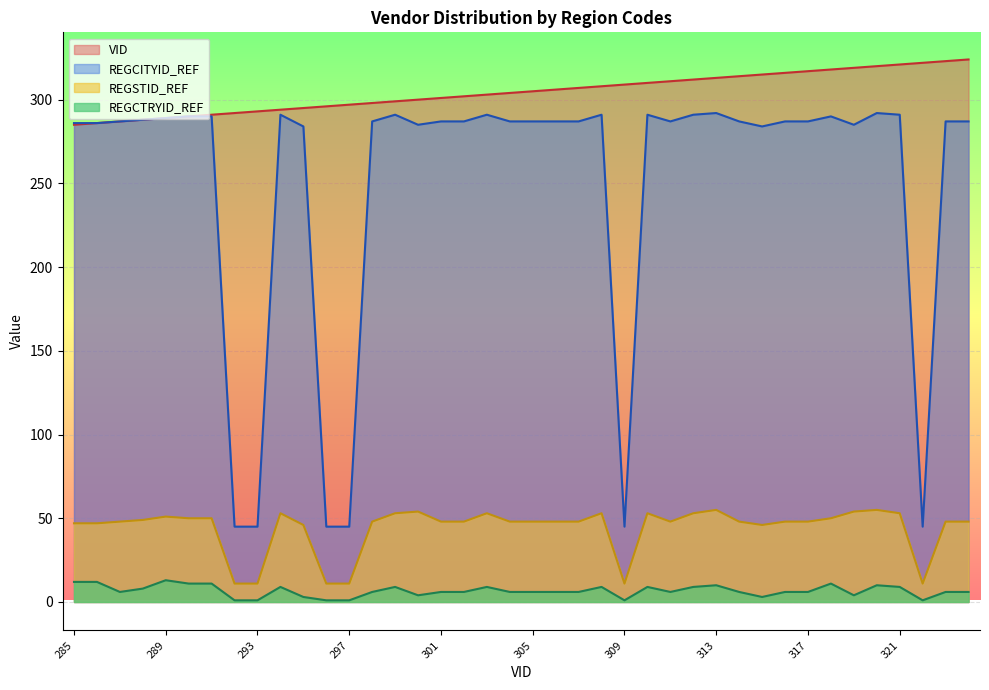

At which category does REGCTRYID_REF reach its first local valley?

287